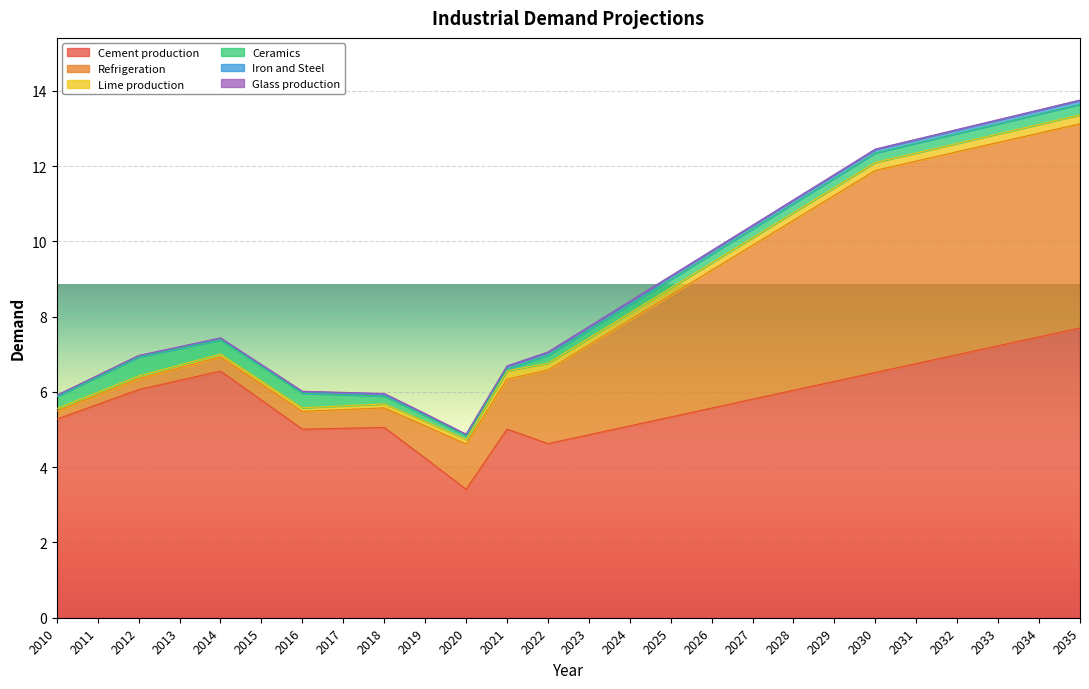

True or false: Refrigeration and Lime production cross at least once.

False